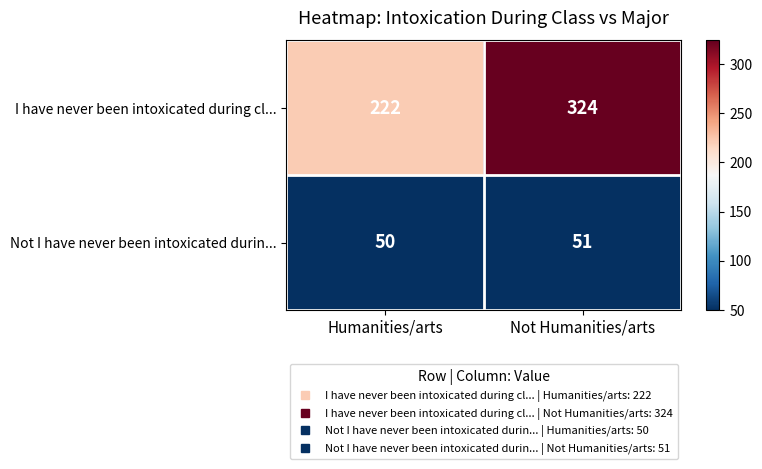

What is the difference between the I have never been intoxicated during cl... values at Not Humanities/arts and Humanities/arts?

102